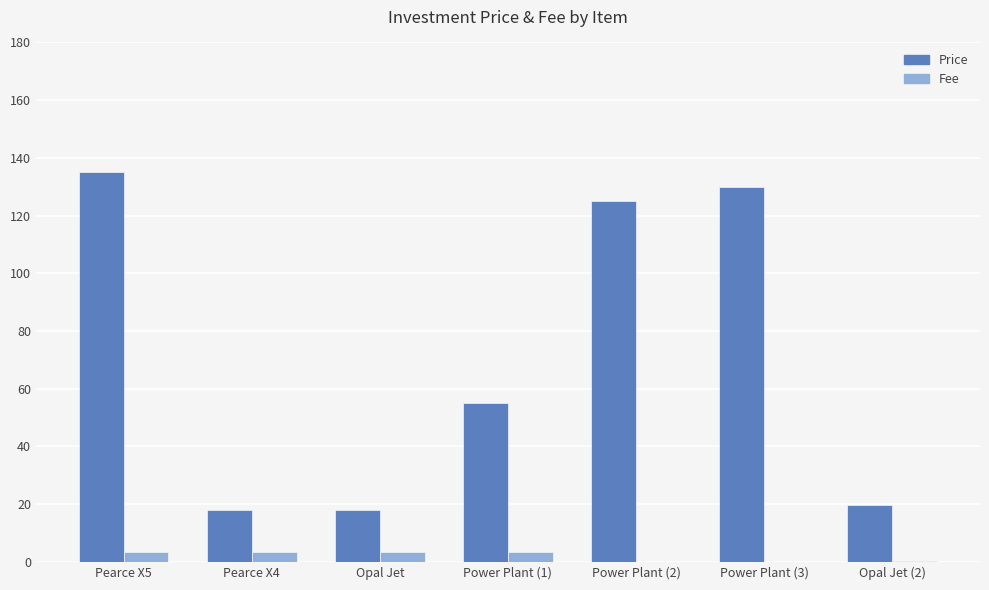

Is the value of Fee at Power Plant (1) greater than the value of Price at Pearce X4?

No